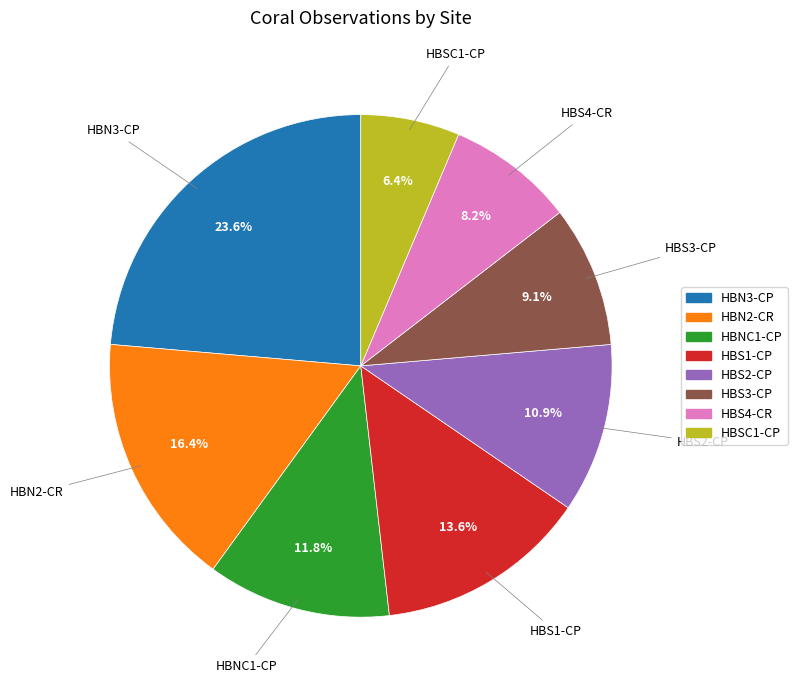

Count the number of slices in the pie.

8